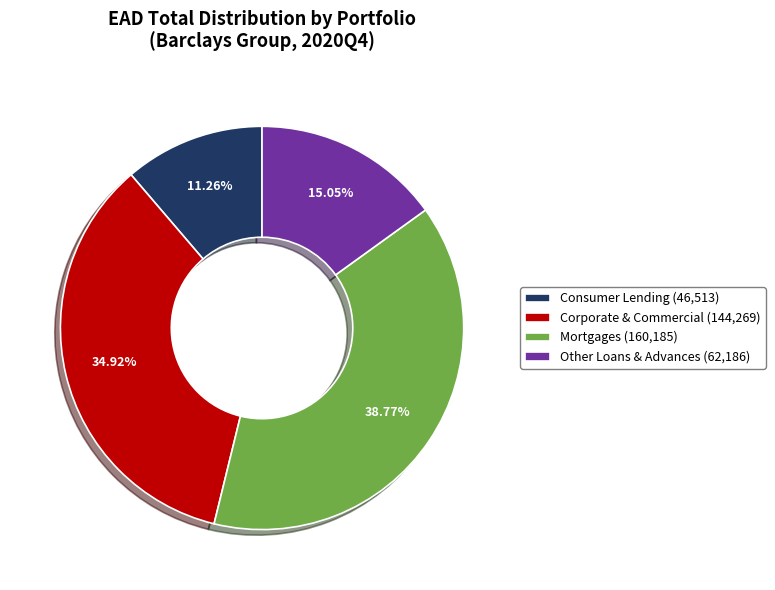

Which category has the biggest portion of the pie?

Mortgages